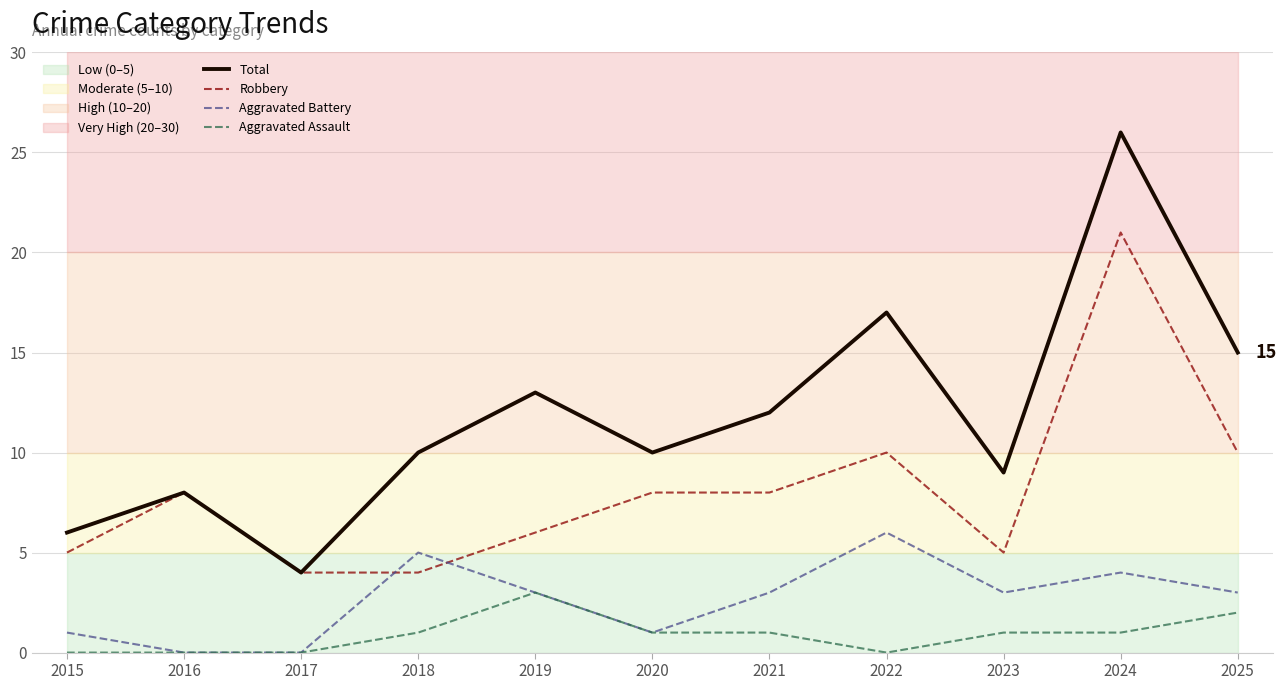

What are all the series names shown in the legend?

Total, Robbery, Aggravated Battery, Aggravated Assault